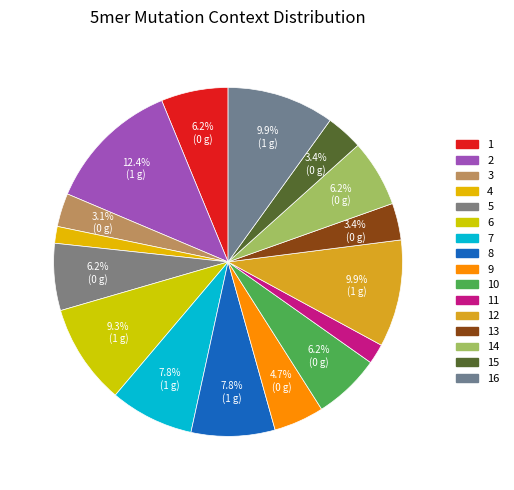

Count the number of slices in the pie.

16